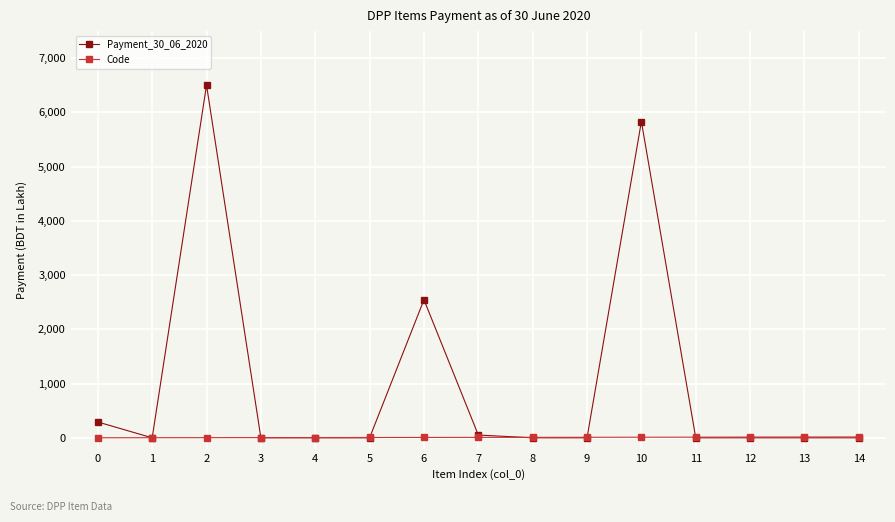

Between 0 and 4, which series saw the biggest shift?

Payment_30_06_2020